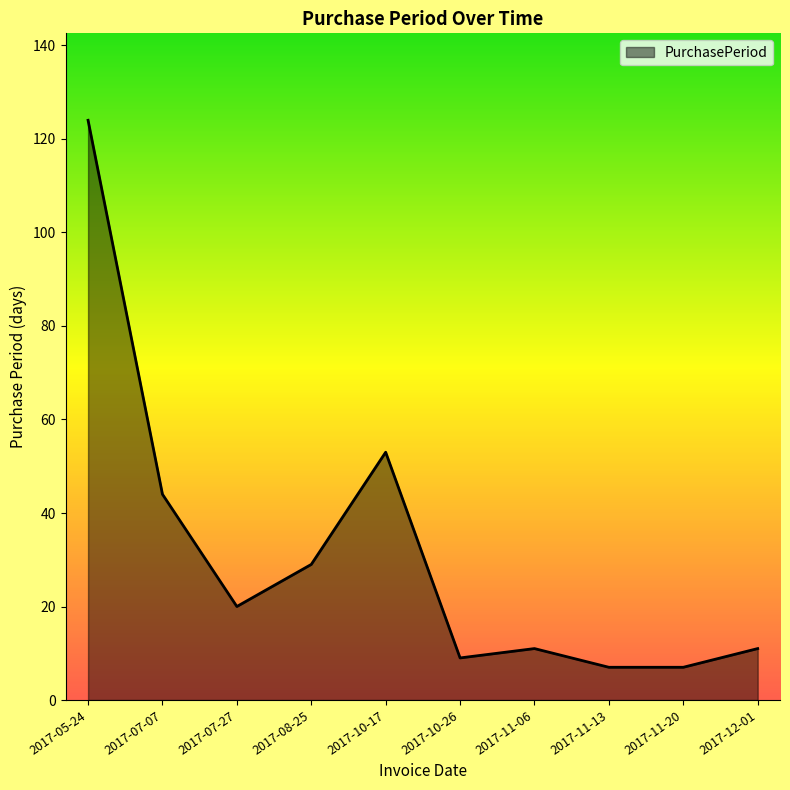

What is the change in value from 2017-07-27 to 2017-11-13?

-13